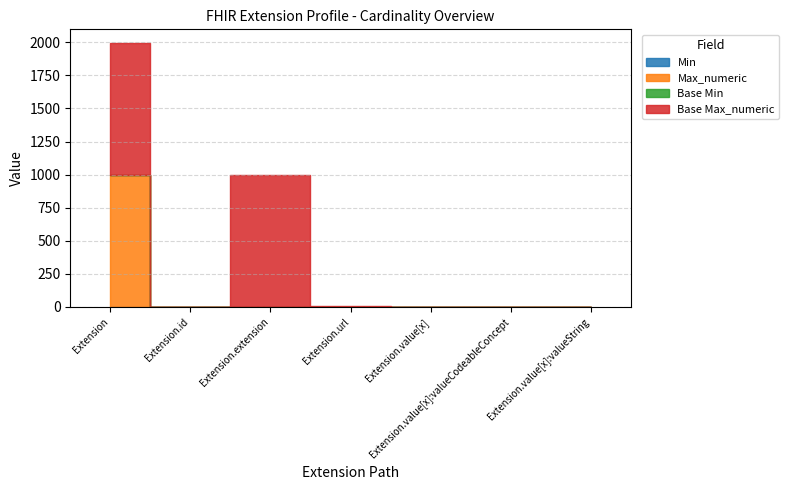

List the labels in order of Base Min value, smallest first.

Extension, Extension.id, Extension.extension, Extension.value[x], Extension.value[x]:valueCodeableConcept, Extension.value[x]:valueString, Extension.url